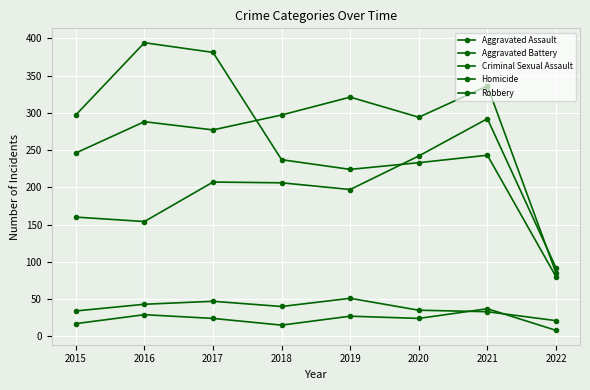

How many data points does each series have?

8